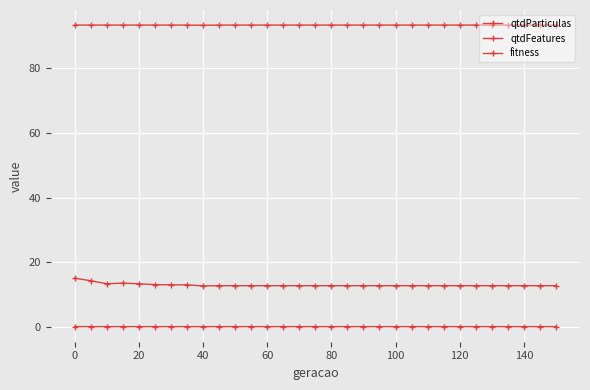

How many lines are shown in the chart?

3